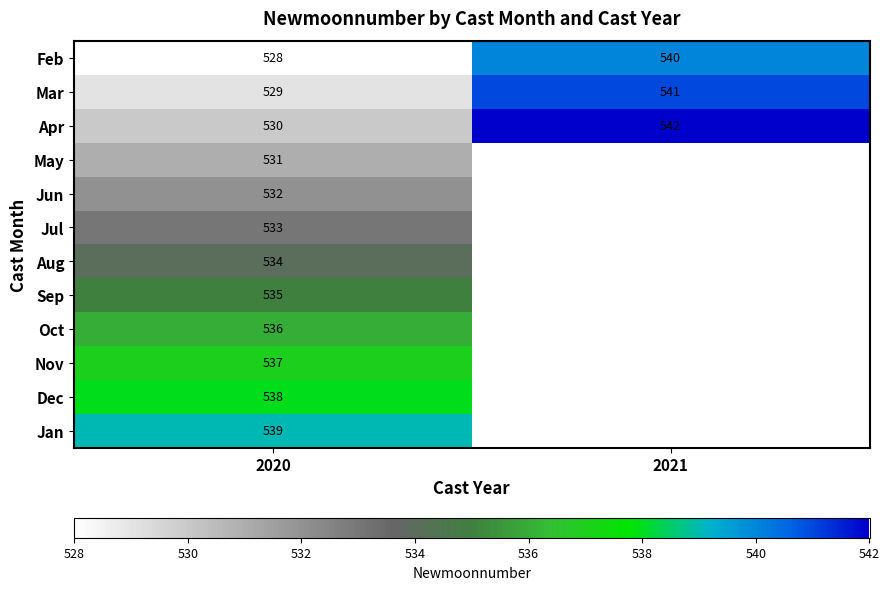

What is the difference between the highest and lowest values at 2020?

11